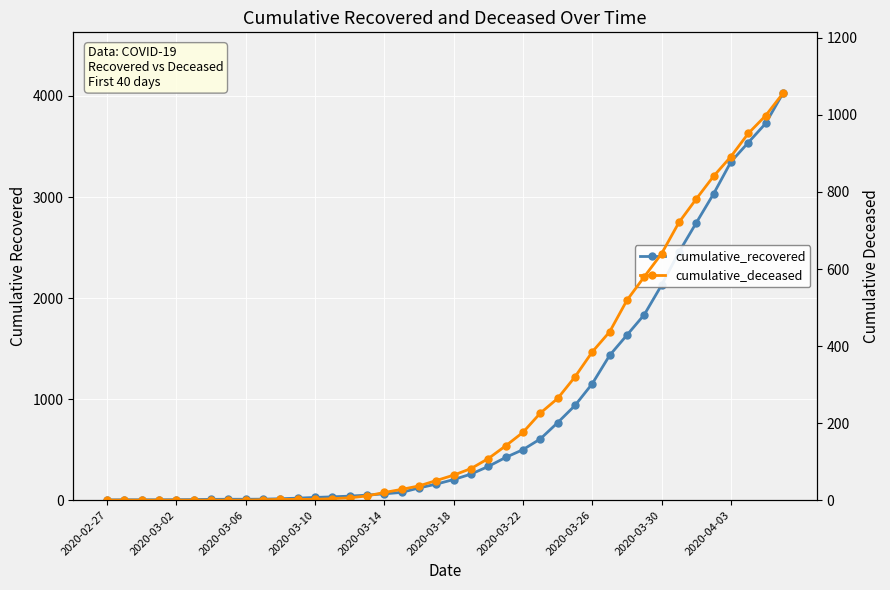

How many data points in cumulative_deceased are less than 65?

20